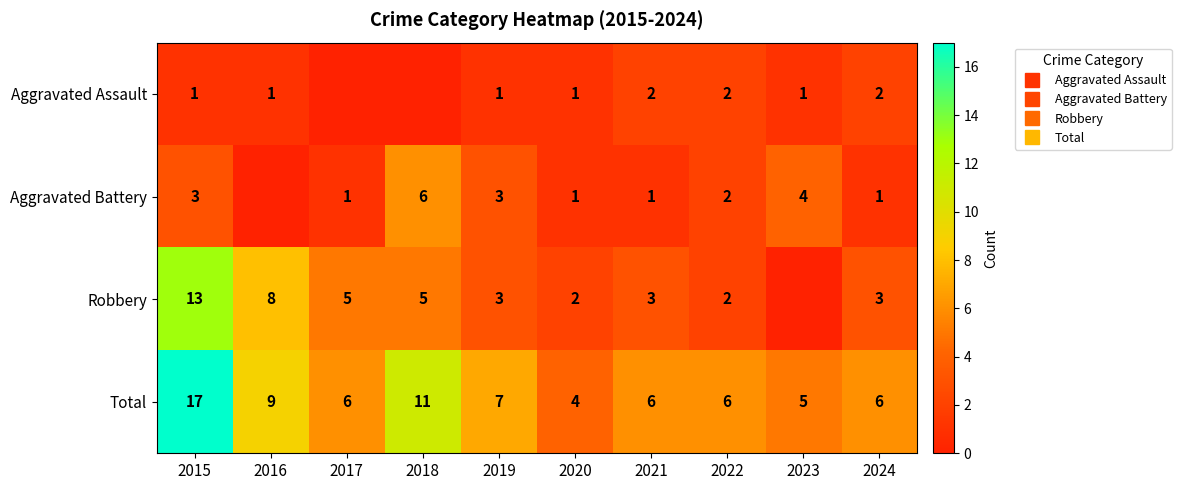

Between 2021 and 2017, which is larger?

2021